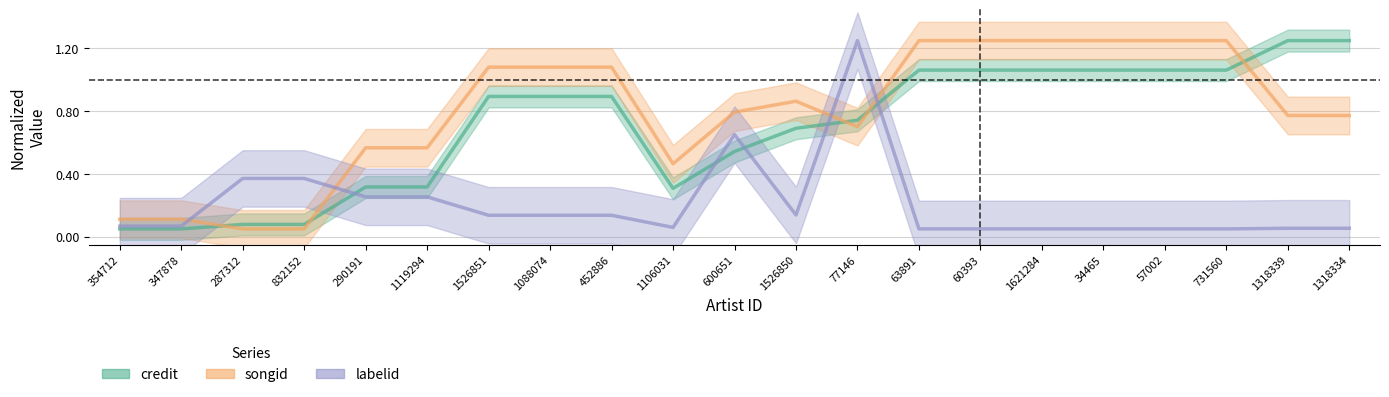

Reading left to right, transcribe all the data shown in this chart.

credit: 0.1	0.1	0.1	0.1	0.3	0.3	0.9	0.9	0.9	0.3	0.5	0.7	0.7	1.1	1.1	1.1	1.1	1.1	1.1	1.2	1.2
songid: 0.1	0.1	0.1	0.1	0.6	0.6	1.1	1.1	1.1	0.5	0.8	0.9	0.7	1.2	1.2	1.2	1.2	1.2	1.2	0.8	0.8
labelid: 0.1	0.1	0.4	0.4	0.3	0.3	0.1	0.1	0.1	0.1	0.7	0.1	1.2	0.1	0.1	0.1	0.1	0.1	0.1	0.1	0.1